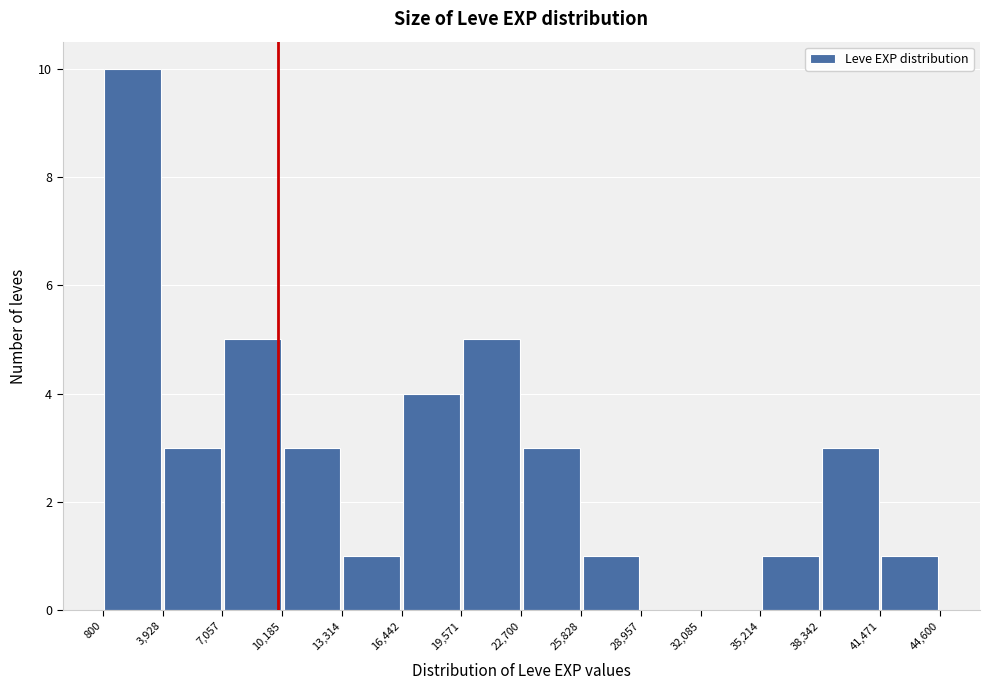

Over which range of the x-axis is the bar tallest?

800 to 3,928